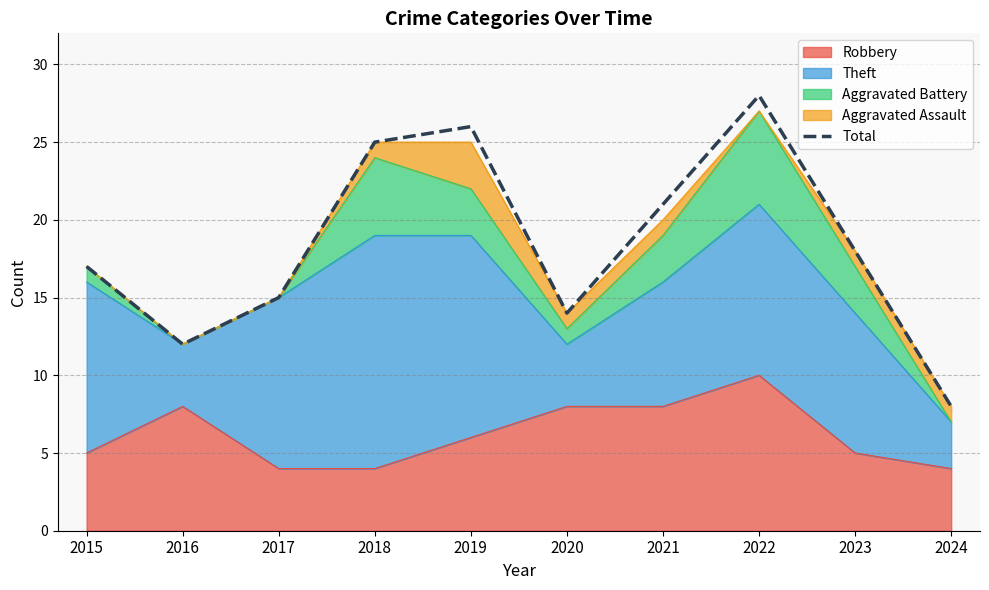

Is it true that the value at 2015 is 17?

True